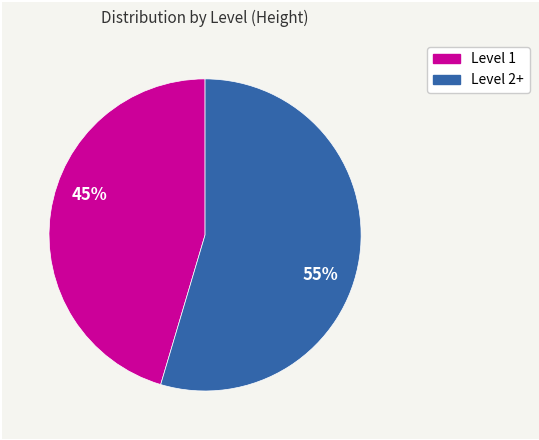

Is there a majority slice in this chart?

Yes